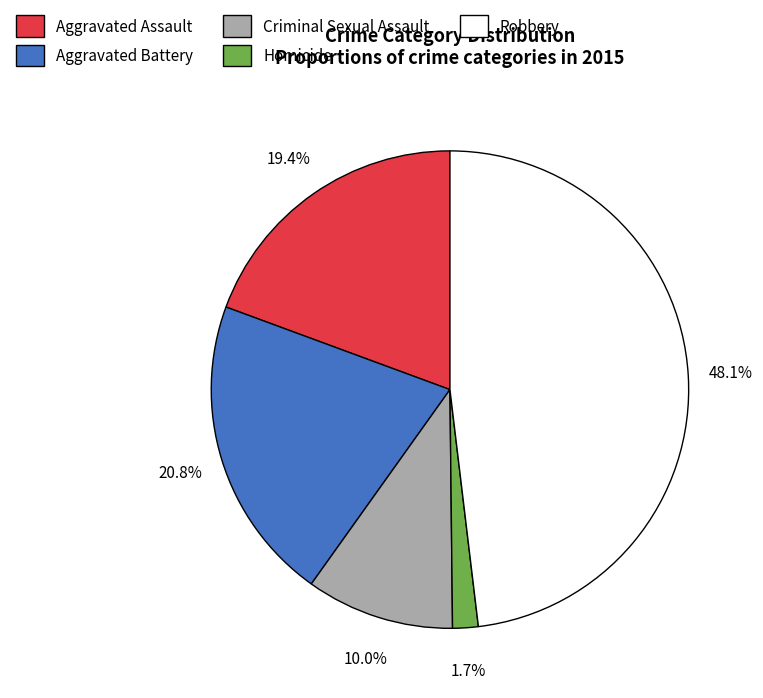

Does Robbery account for over 50% of the chart?

No